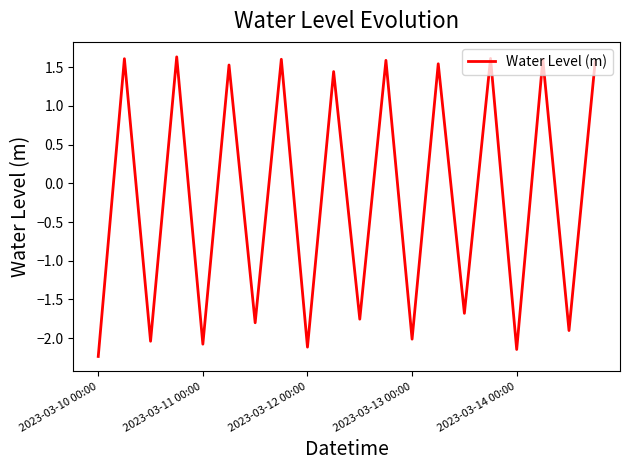

What is the difference between the maximum and minimum values?

3.9